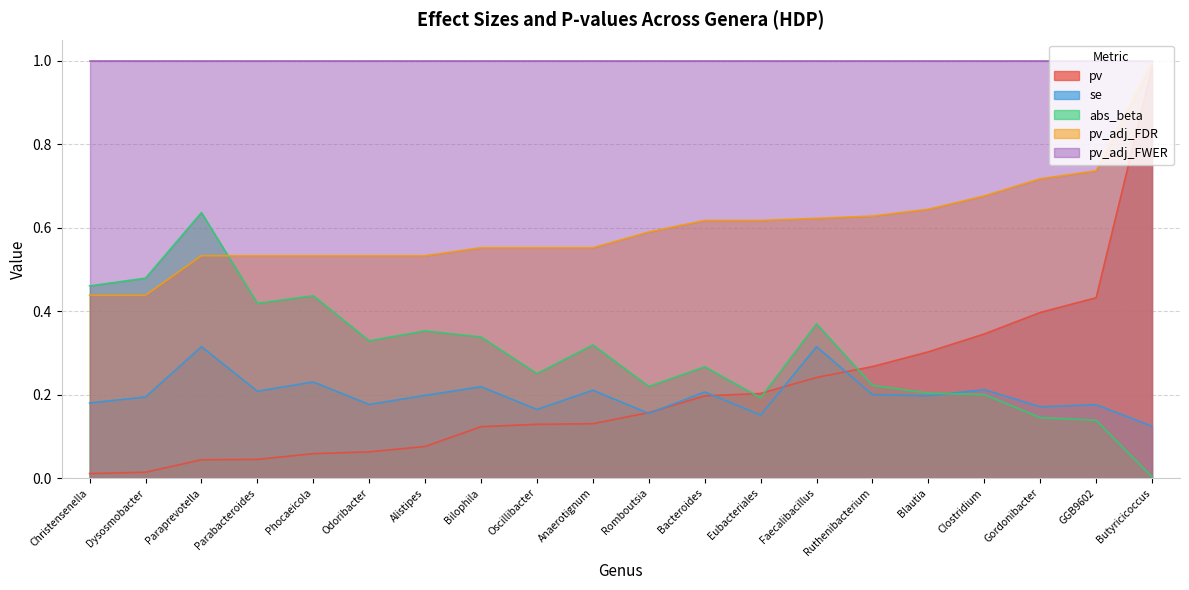

Which category has the highest value in the se series?

Paraprevotella